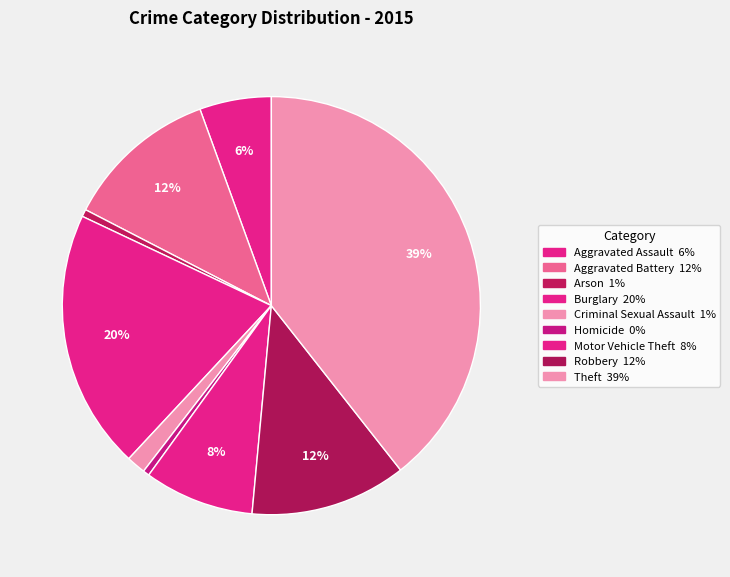

To the nearest percent, what is the average slice percentage?

11%